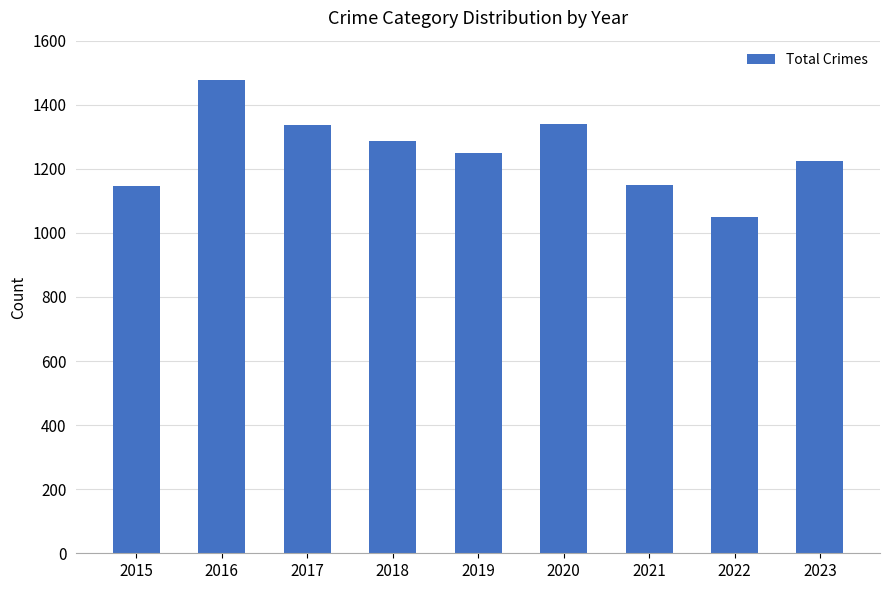

What is the change in value from 2018 to 2022?

-237